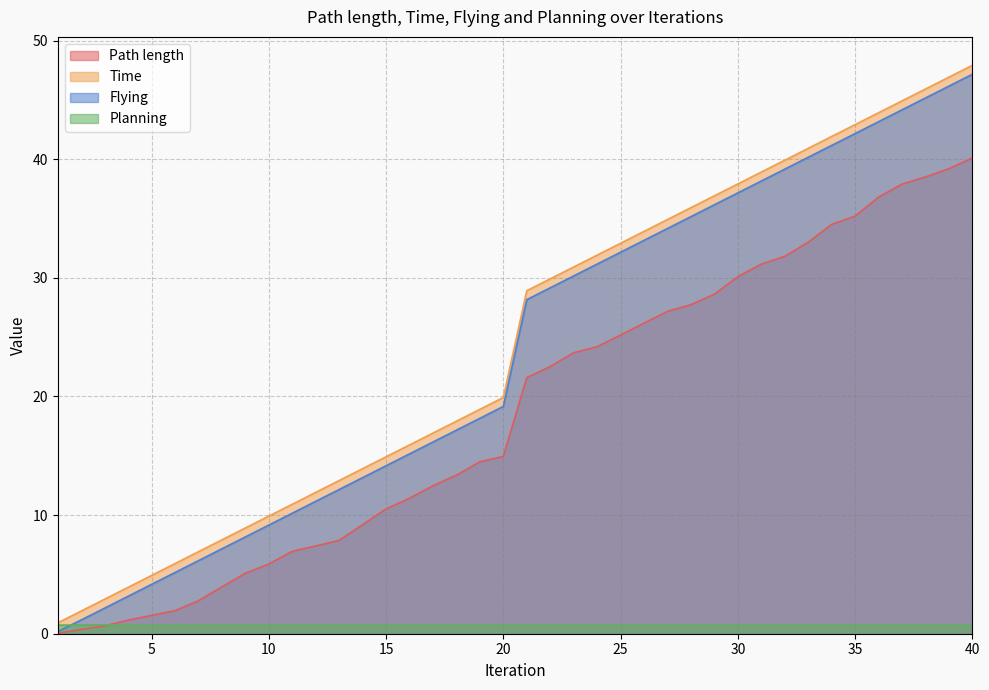

Reading right to left, transcribe all the data shown in this chart.

Path length: 40.1	39.2	38.5	37.9	36.8	35.2	34.5	33.0	31.8	31.2	30.1	28.6	27.7	27.2	26.2	25.2	24.2	23.7	22.5	21.6	14.9	14.5	13.4	12.5	11.4	10.5	9.2	7.9	7.4	6.9	5.9	5.1	3.9	2.8	1.9	1.5	1.1	0.7	0.4	0.0
Time: 47.9	46.9	45.9	44.9	43.9	42.9	41.9	40.9	39.9	38.9	37.9	36.9	35.9	34.9	33.9	32.9	31.9	30.9	29.9	28.9	19.9	18.9	17.9	16.9	15.9	14.9	13.9	12.9	11.9	10.9	9.9	8.9	7.9	6.9	5.9	4.9	3.9	2.9	1.9	0.9
Flying: 47.2	46.2	45.2	44.2	43.2	42.2	41.2	40.2	39.2	38.2	37.2	36.2	35.2	34.2	33.2	32.2	31.2	30.2	29.2	28.2	19.2	18.2	17.2	16.2	15.2	14.2	13.2	12.2	11.2	10.2	9.2	8.2	7.2	6.2	5.2	4.2	3.2	2.2	1.2	0.2
Planning: 0.7	0.7	0.7	0.7	0.7	0.7	0.7	0.7	0.7	0.7	0.7	0.7	0.7	0.7	0.7	0.7	0.7	0.7	0.7	0.7	0.7	0.7	0.7	0.7	0.7	0.7	0.7	0.7	0.7	0.7	0.7	0.7	0.7	0.7	0.7	0.7	0.7	0.7	0.7	0.7